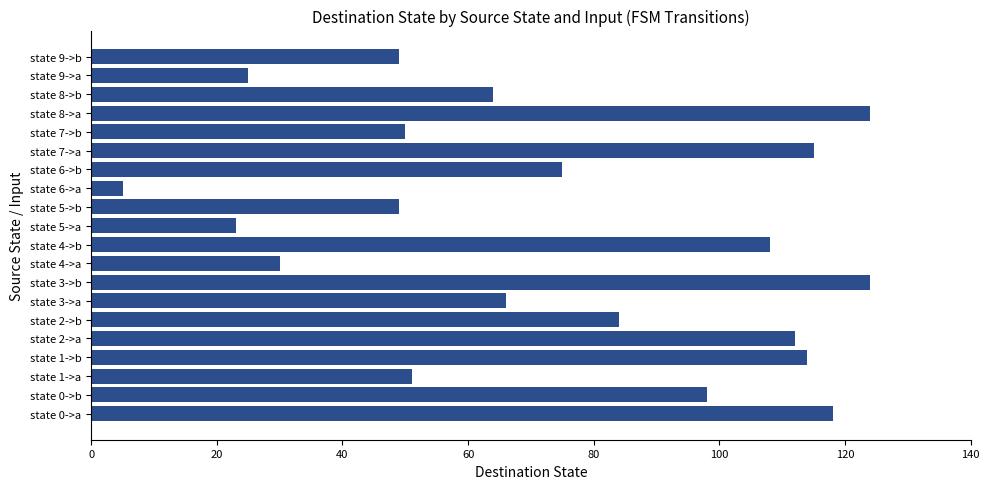

The value at state 9->b is 87. True or false?

False